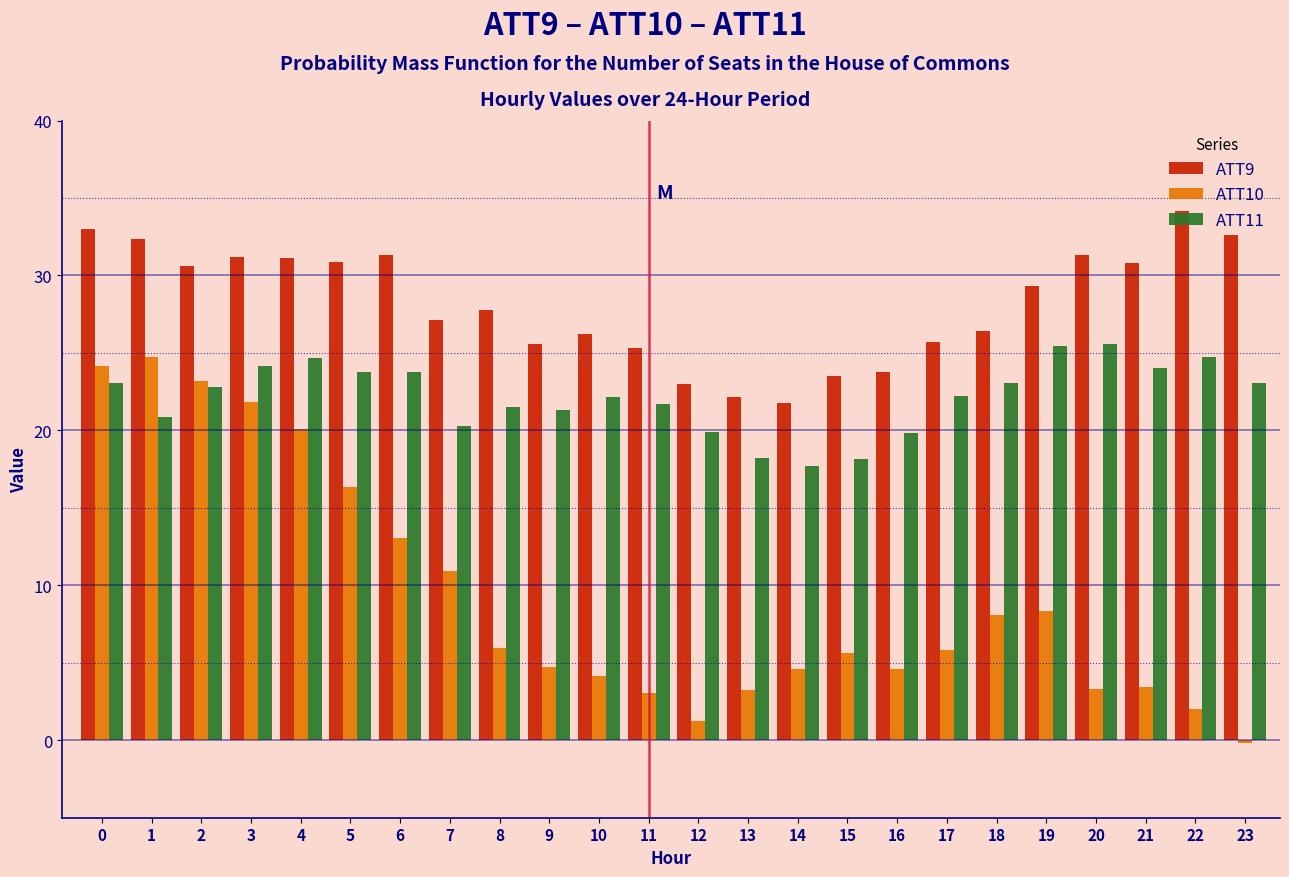

Rank the series by their average value, from lowest to highest.

ATT10, ATT11, ATT9